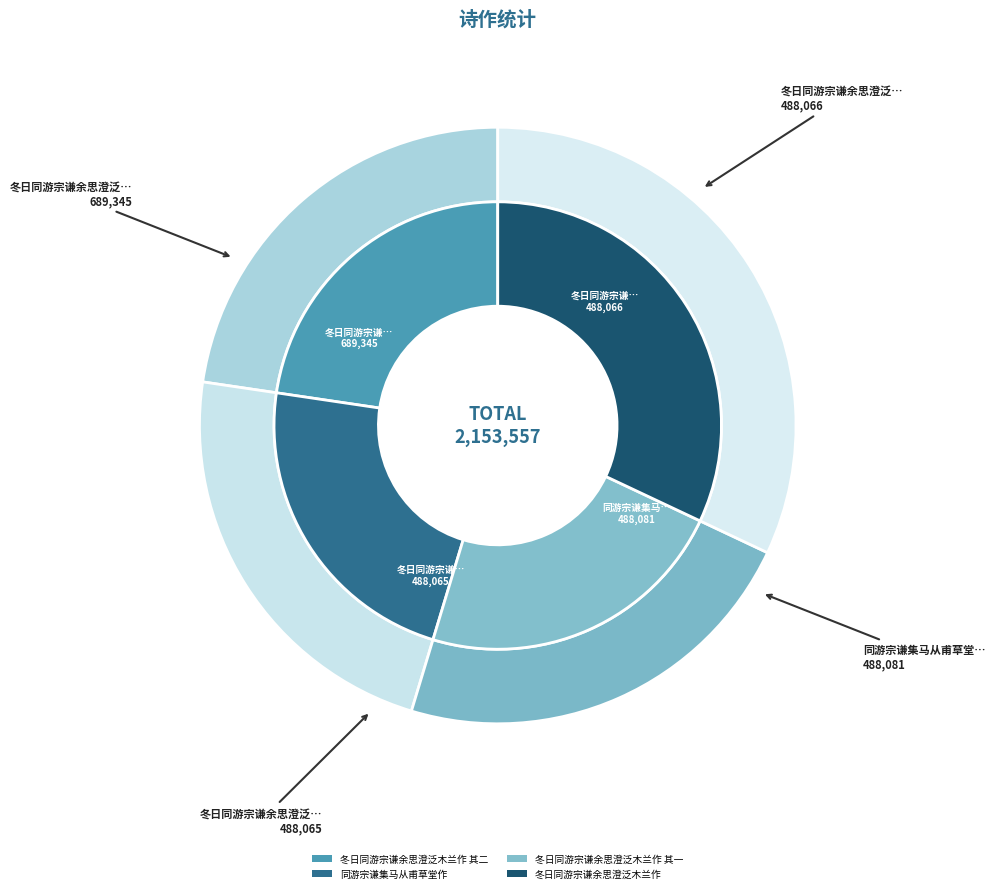

The 同游宗谦集马从甫草堂作 slice represents 23% of the pie. True or false?

True